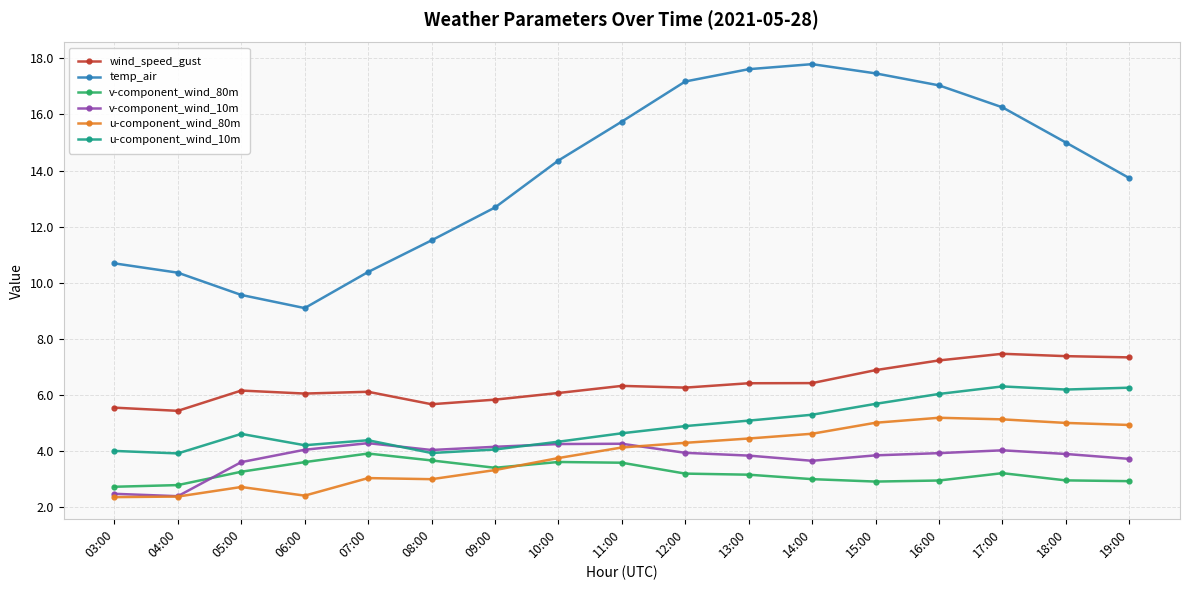

True or false: v-component_wind_10m and wind_speed_gust intersect in this chart.

False